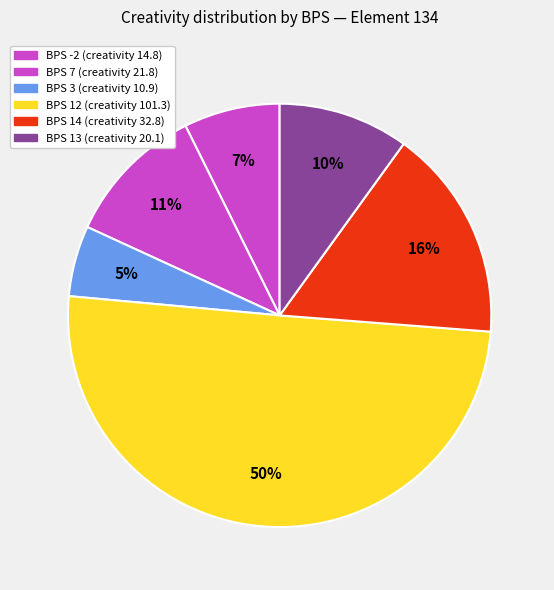

How many slices are in this pie chart?

6